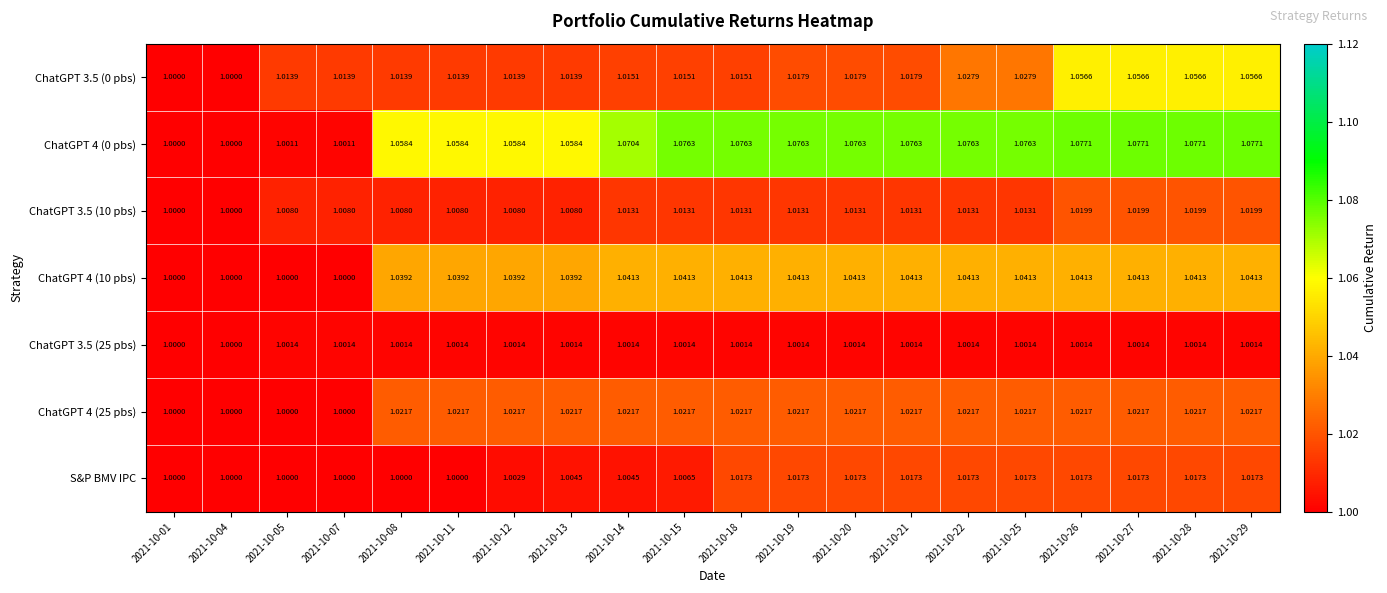

What is the minimum value shown in the chart?

1.0